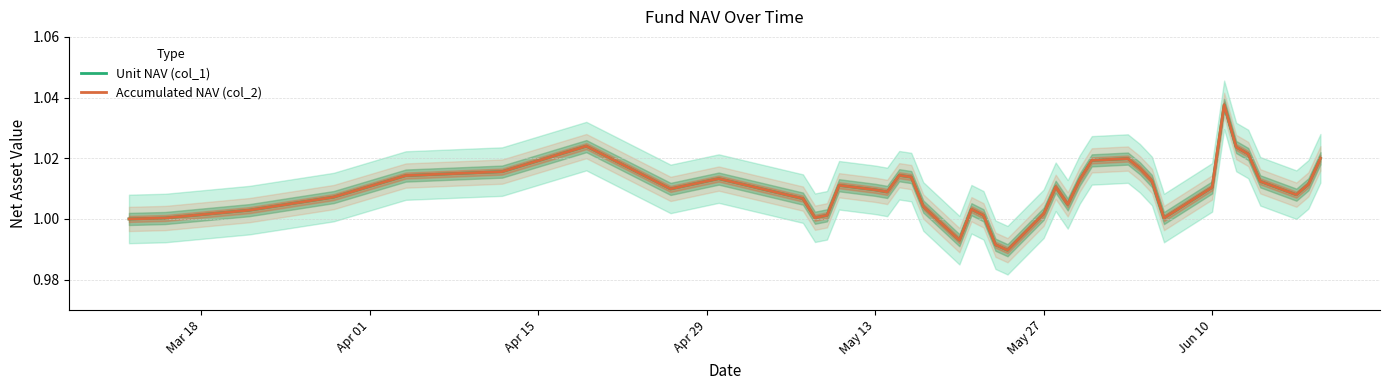

What are all the series names shown in the legend?

Unit NAV (col_1), Accumulated NAV (col_2)